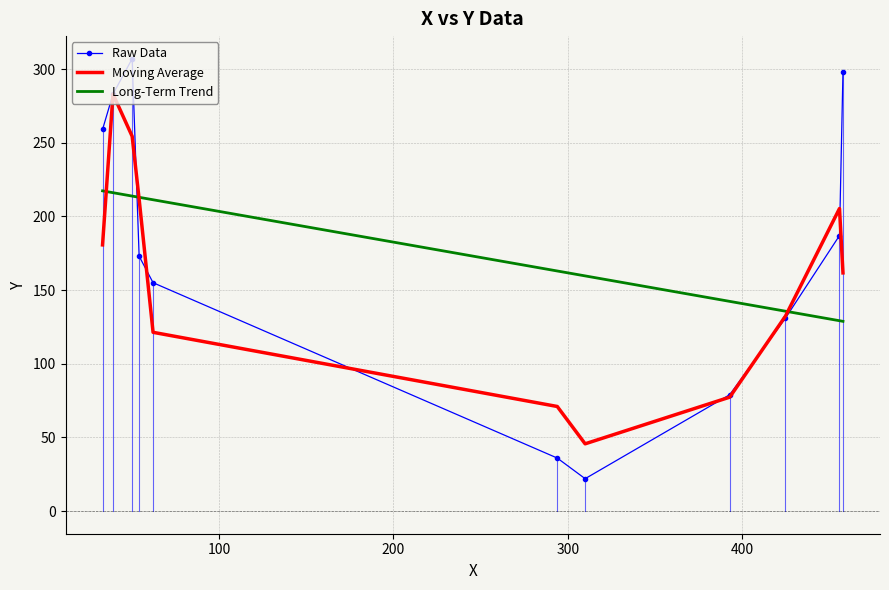

Rank the series by their maximum value, from highest to lowest.

Raw Data, Moving Average, Long-Term Trend